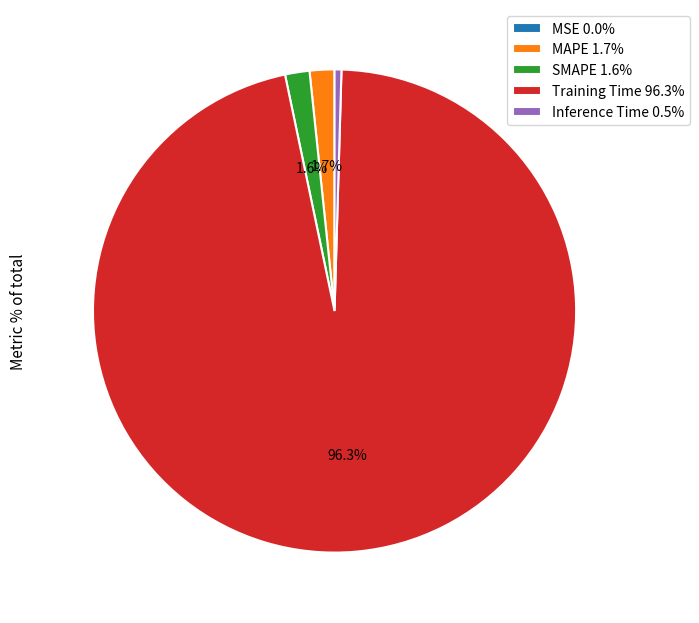

How much of the chart is everything except SMAPE?

98.4%